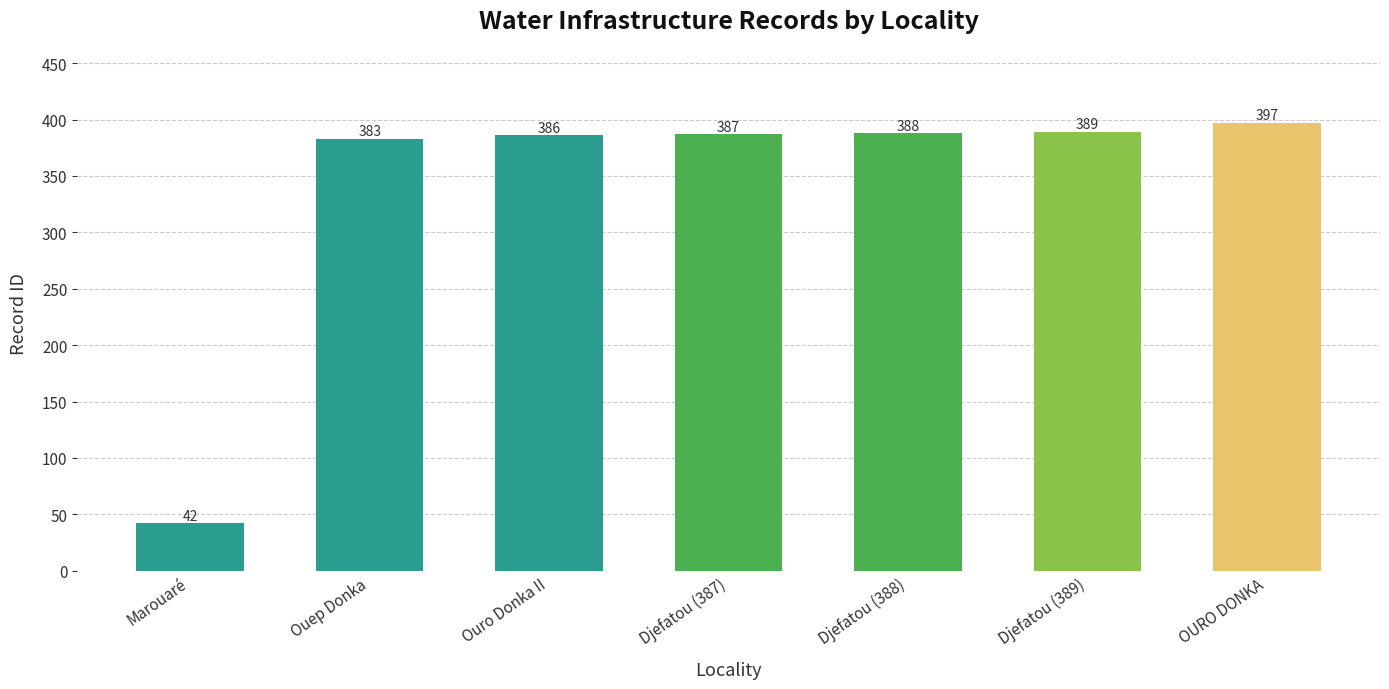

Count the number of data series in this chart.

1